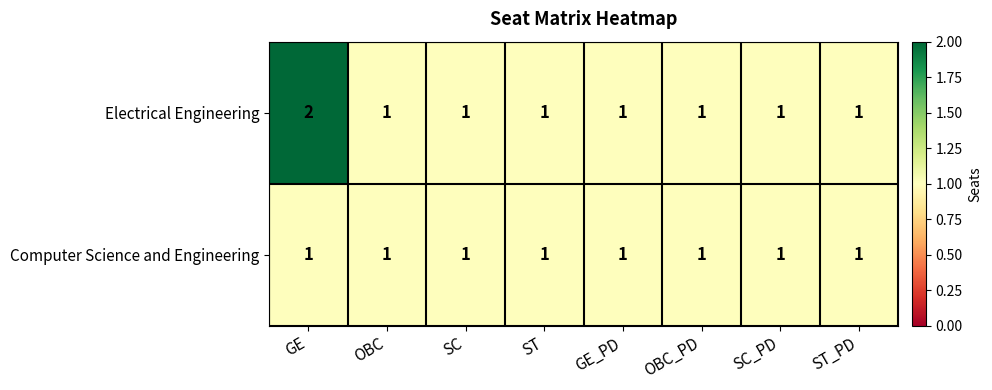

Reading left to right, list all the values displayed in this chart.

Electrical Engineering: 2	1	1	1	1	1	1	1
Computer Science and Engineering: 1	1	1	1	1	1	1	1